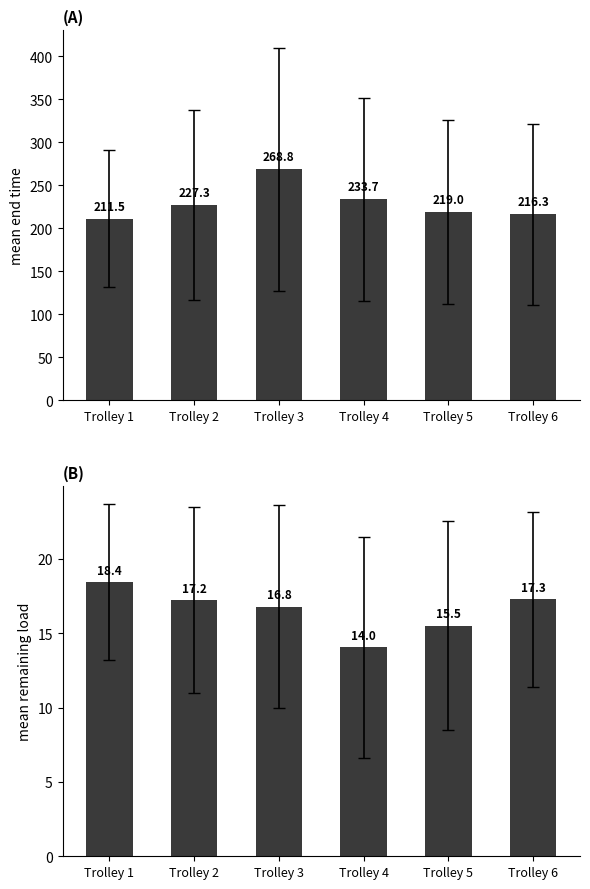

How many groups of bars are there?

6